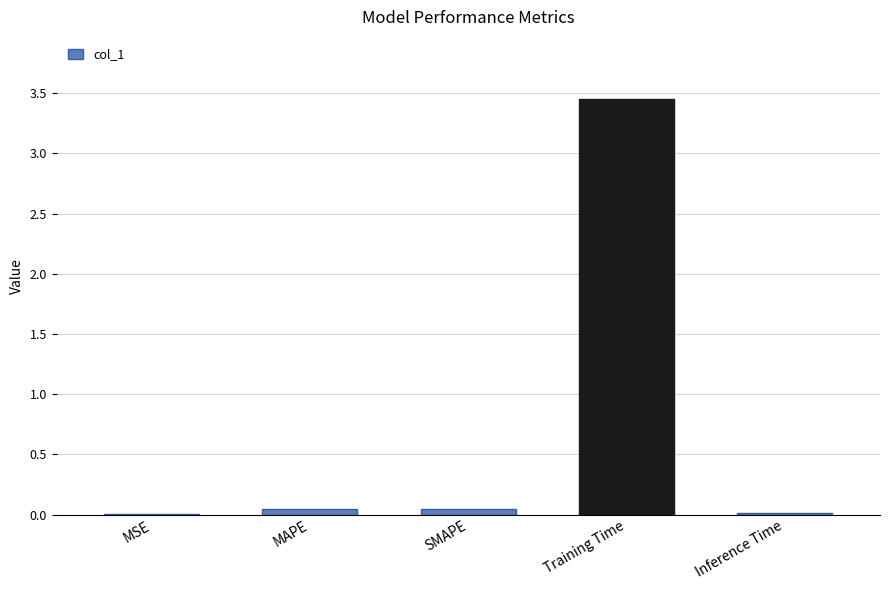

At which category does the chart reach its peak across all series?

Training Time